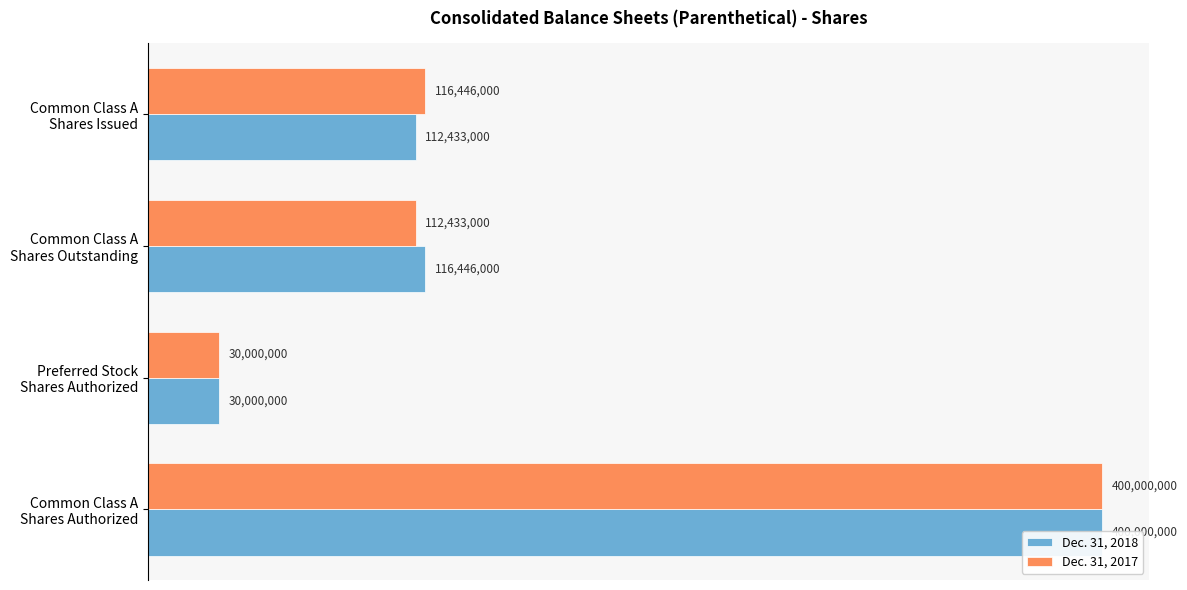

Between Common Class A Shares Issued and Preferred Stock Shares Authorized, which series saw the biggest shift?

Dec. 31, 2017